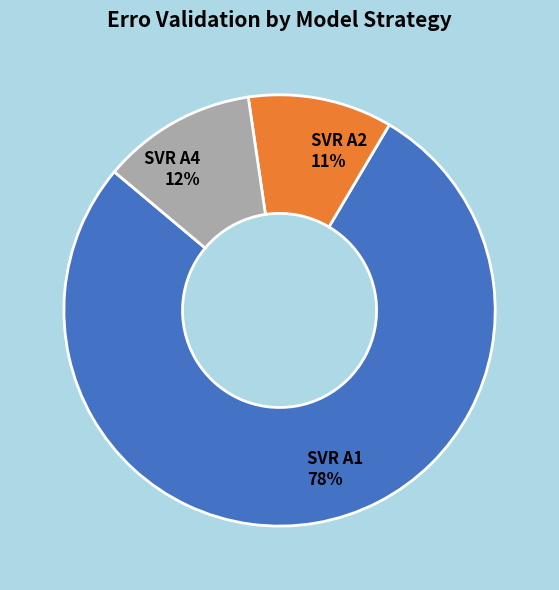

How many slices are in this pie chart?

3